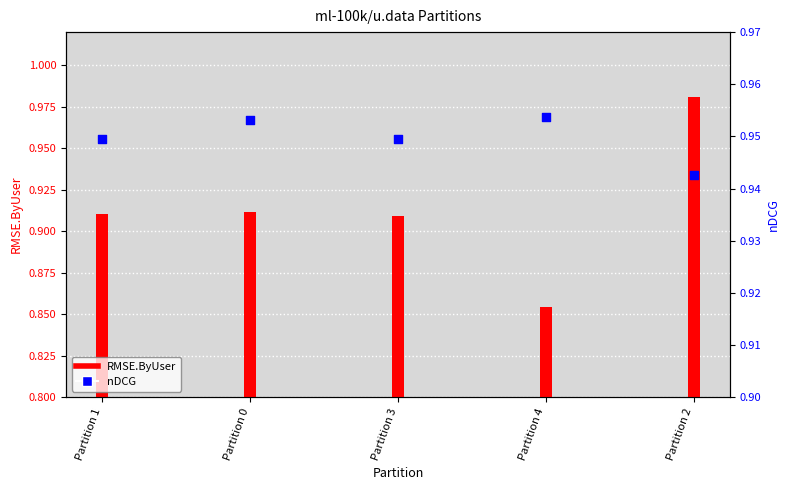

Which series has the largest total across all categories?

nDCG